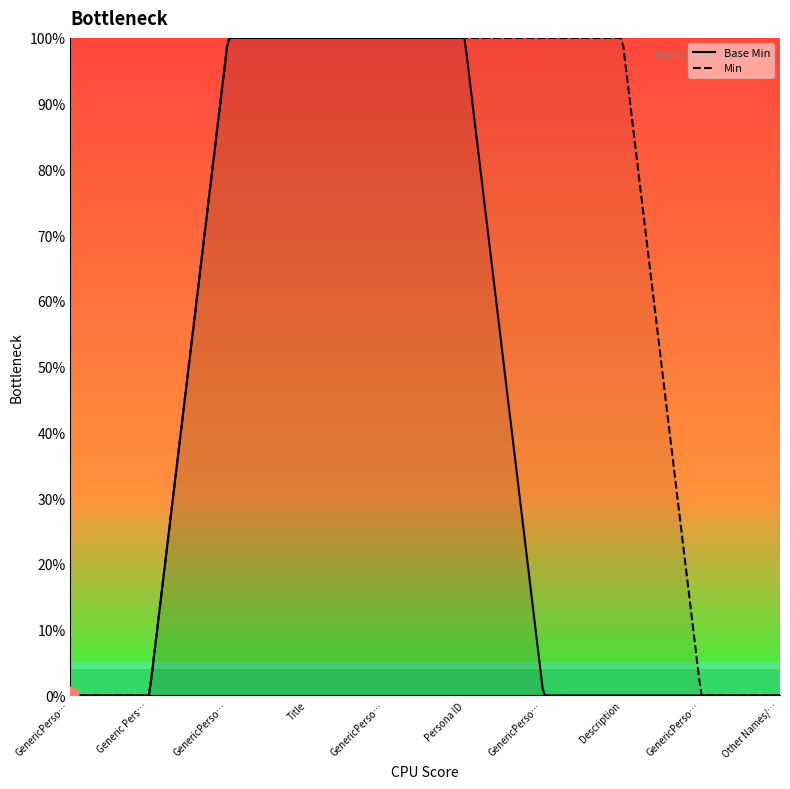

What is the sum of the values at Title and Generic Persona (DAK)?

1